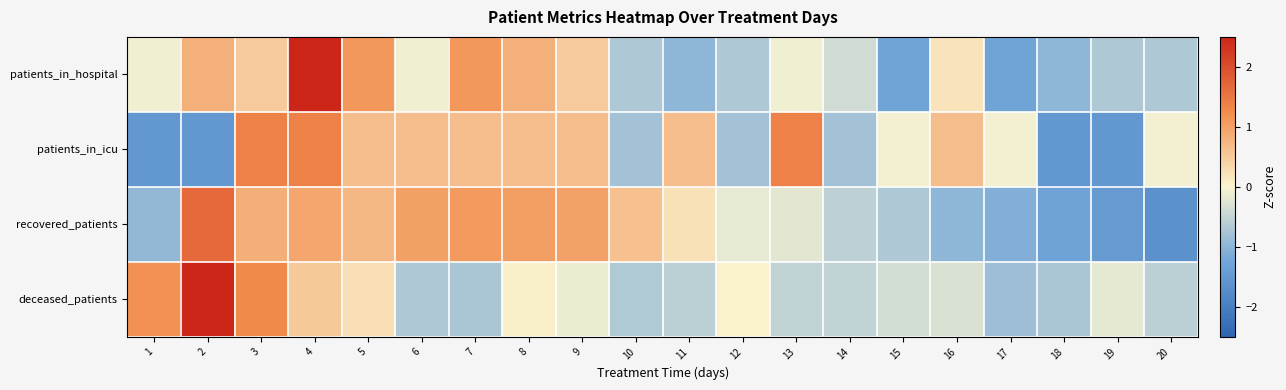

What is the minimum value shown in the chart?

-1.6